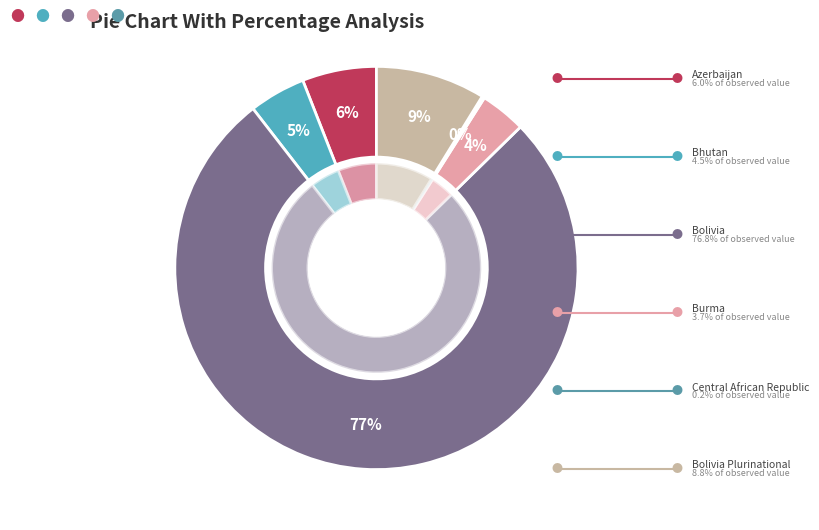

Is Bhutan the majority of the pie?

No